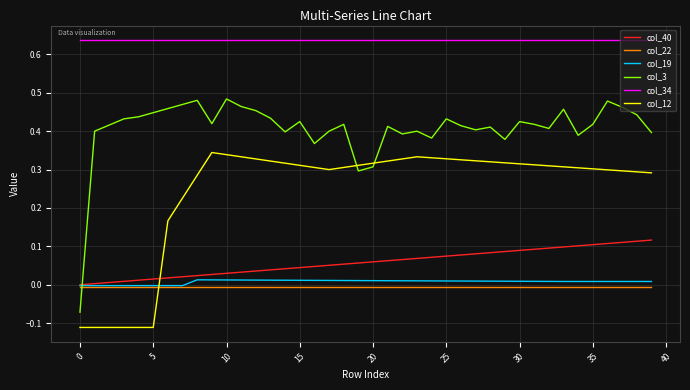

How many col_19 values are between 0 and 1?

32